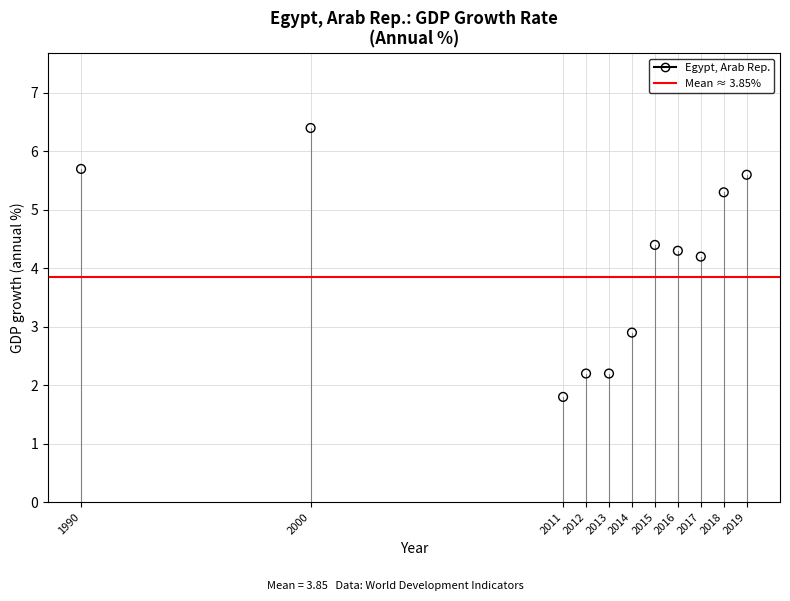

What Y value in the scatter plot is closest to 4?

4.2